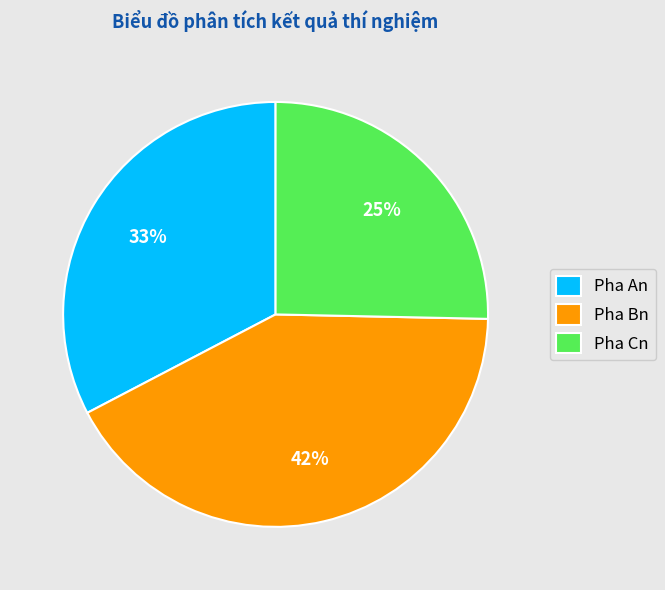

Is Pha Cn the majority of the pie?

No